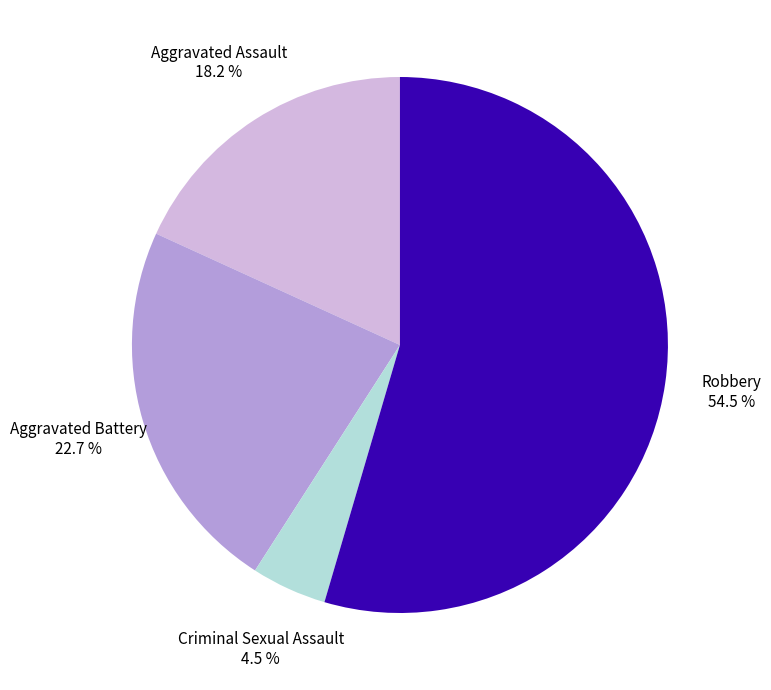

Is there a majority slice in this chart?

Yes